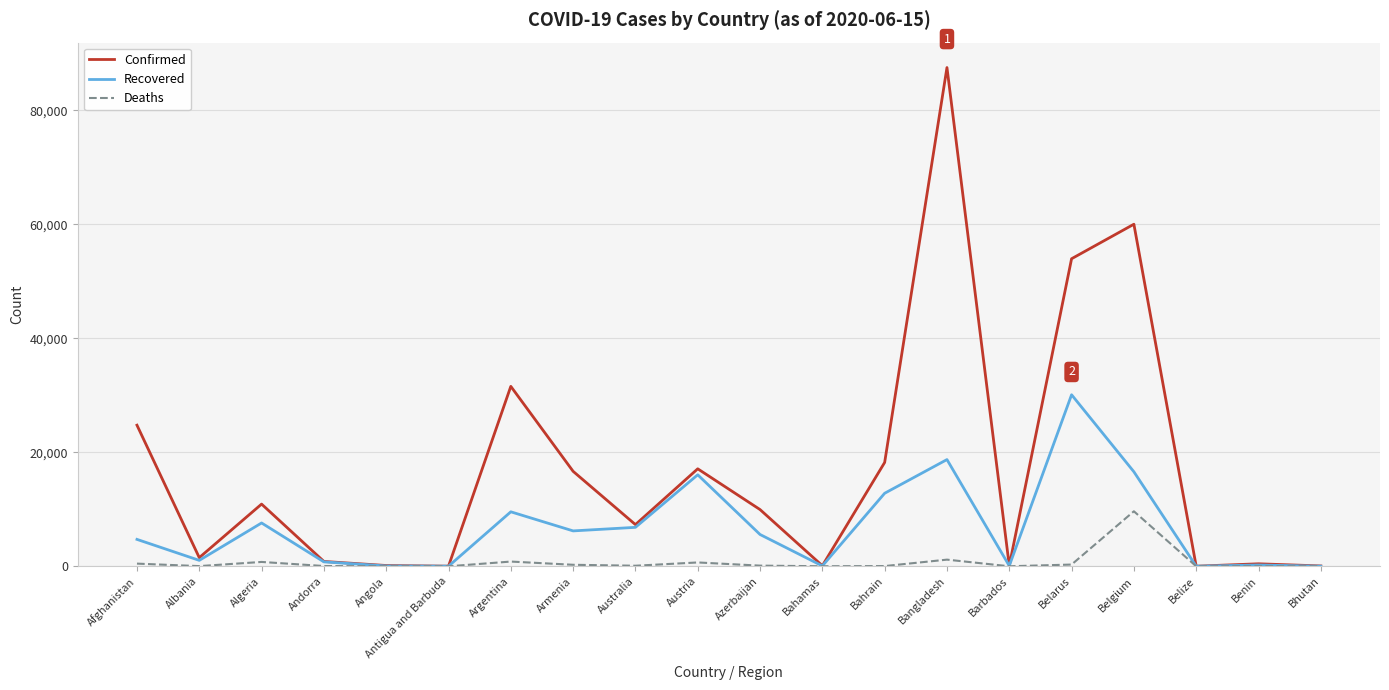

Is this an area chart (filled region under the line)?

No